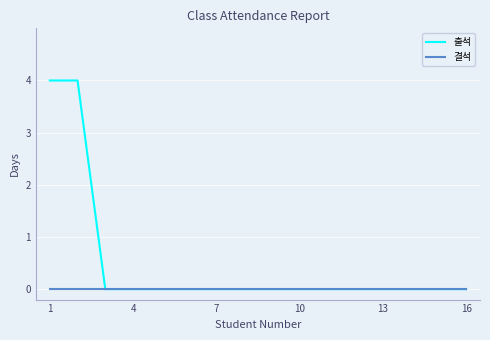

Which series has the largest total across all categories?

출석